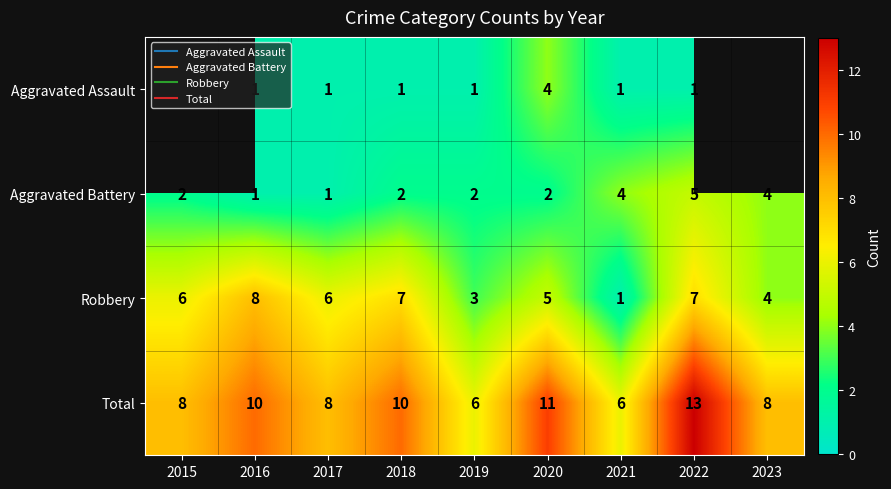

Count the Aggravated Battery values in the range 2 to 4.

6